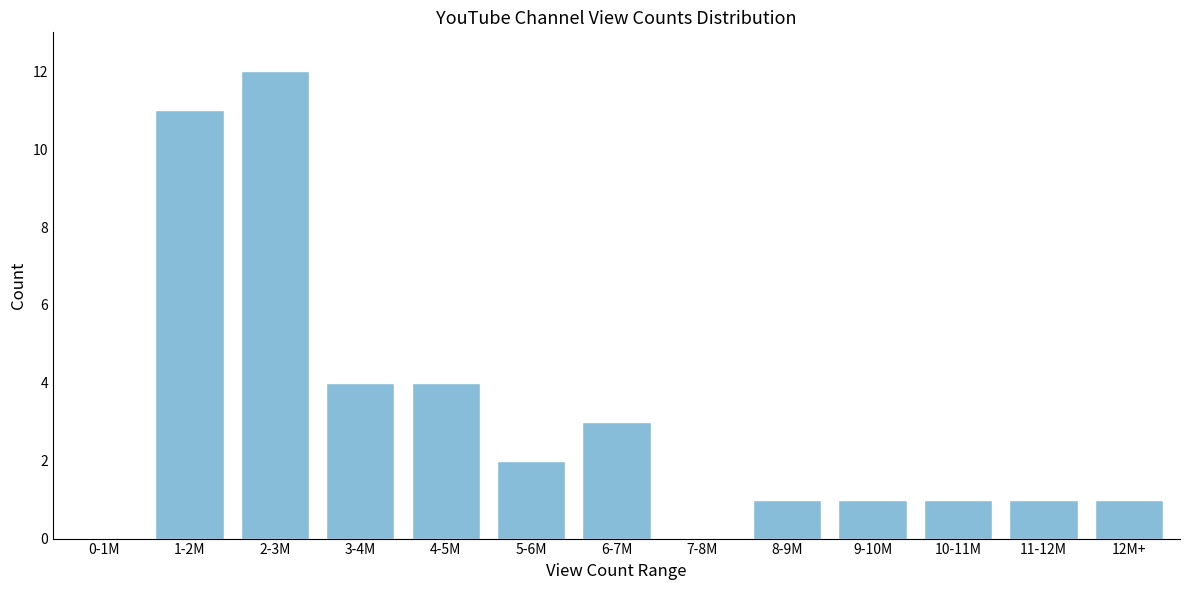

Reading left to right, extract all data points from this chart.

0-1M=0	1-2M=11	2-3M=12	3-4M=4	4-5M=4	5-6M=2	6-7M=3	7-8M=0	8-9M=1	9-10M=1	10-11M=1	11-12M=1	12M+=1